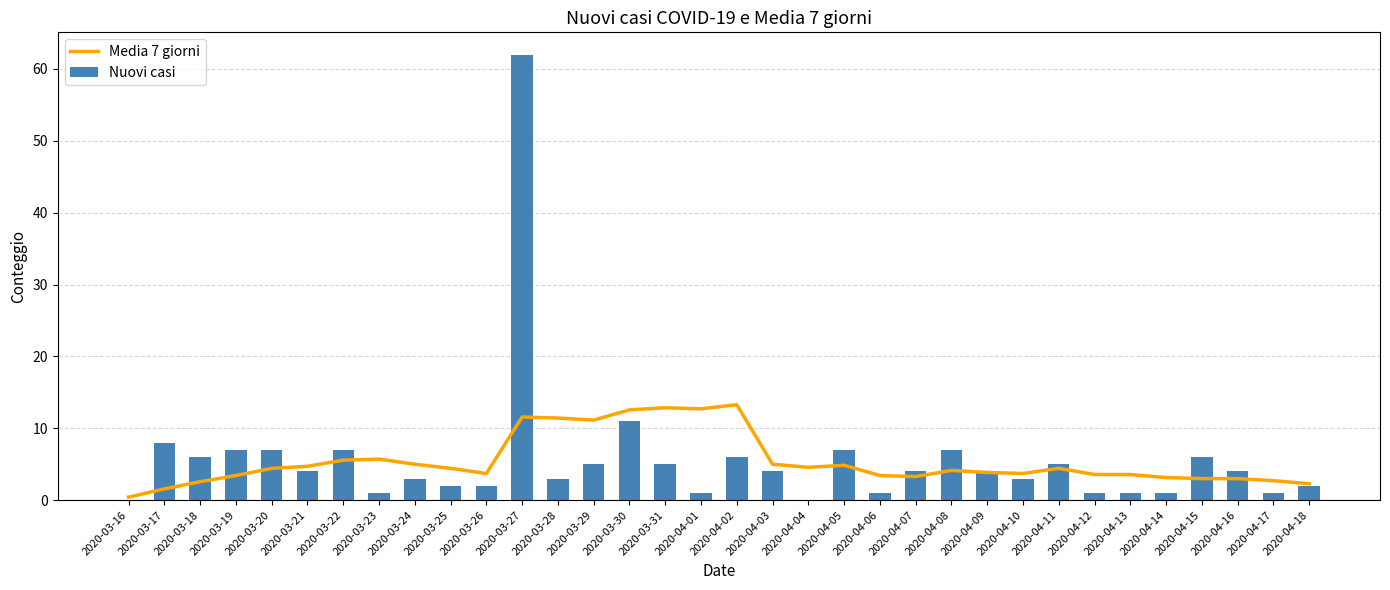

List the series in order of their peak value, highest first.

Nuovi casi, Media 7 giorni